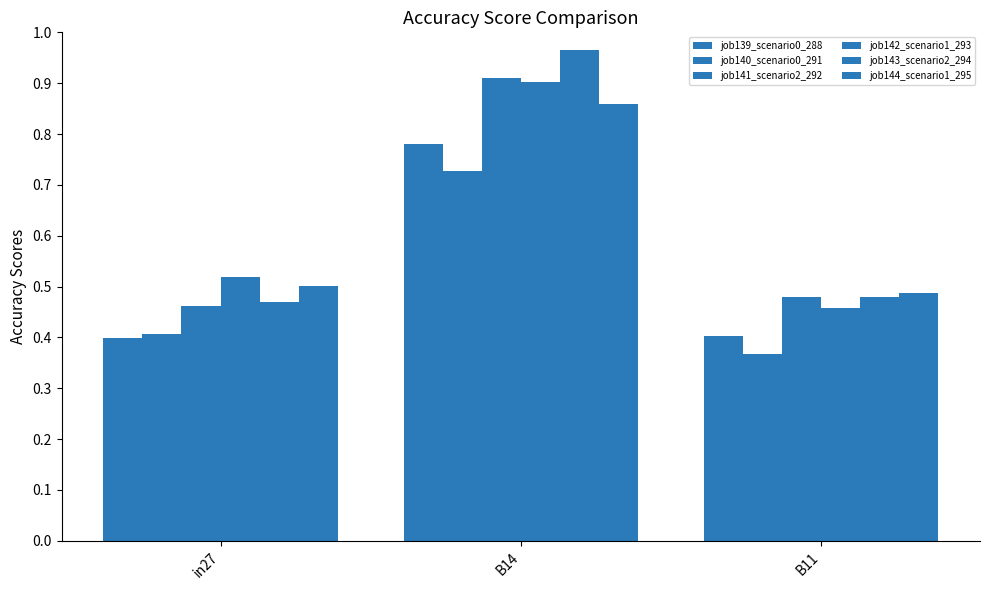

Does the chart contain any negative values?

No